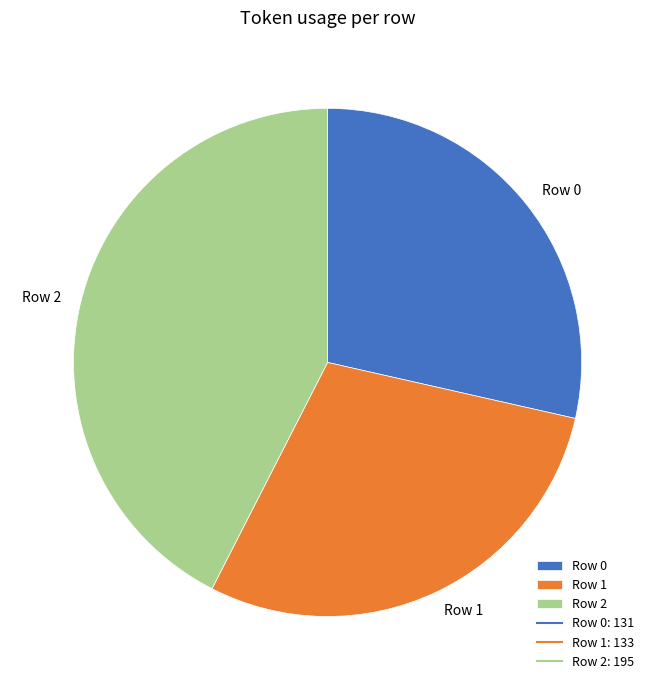

Is it true that Row 0 is 36% of the pie?

False